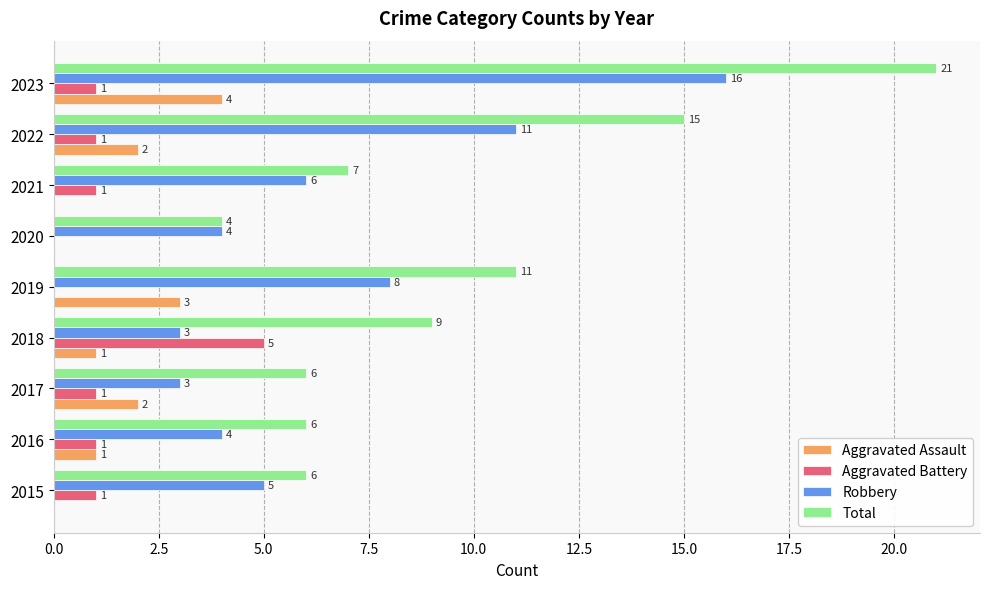

How many positive values does the Aggravated Battery series have?

7